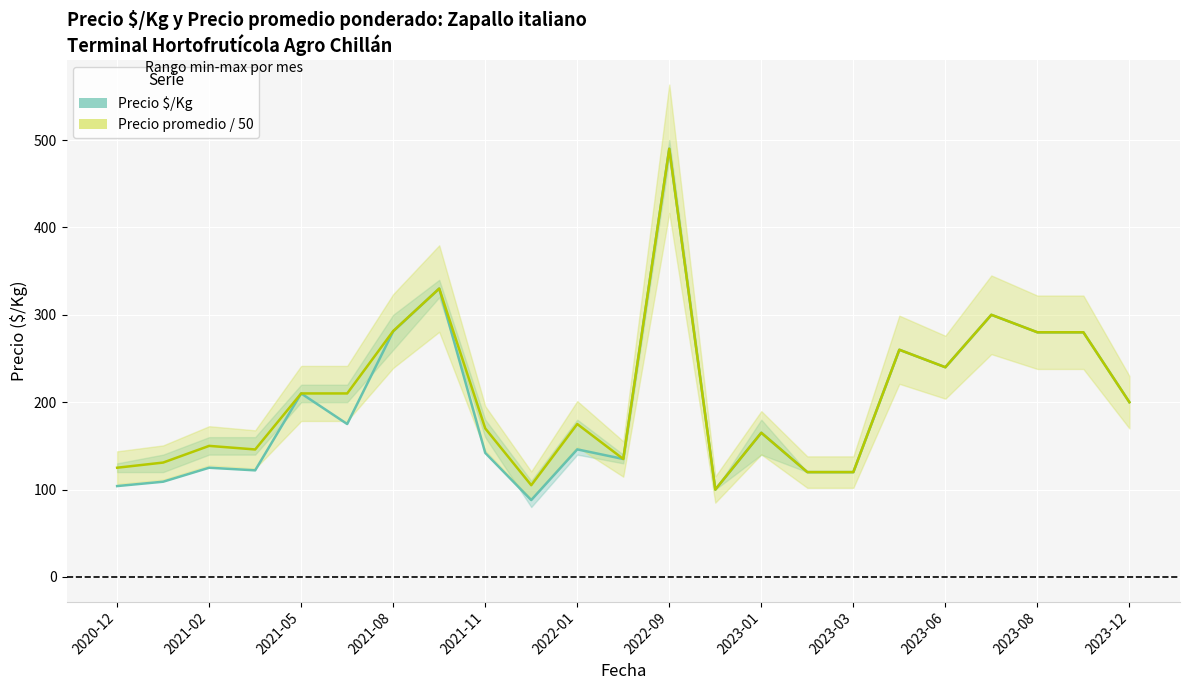

What is the minimum value shown in the chart?

88.0